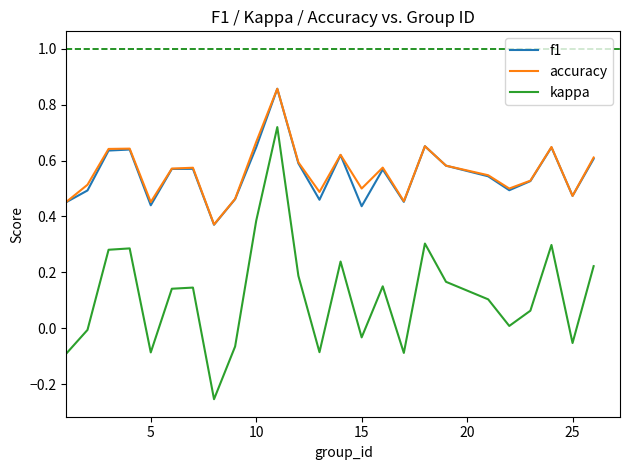

True or false: kappa and f1 cross at least once.

False